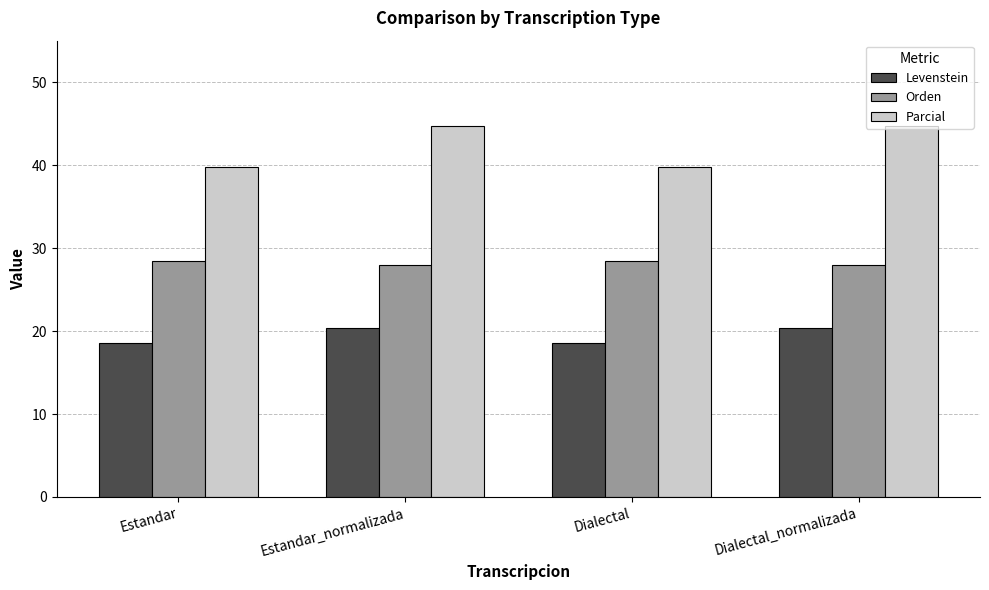

What is the minimum value for Orden?

28.0